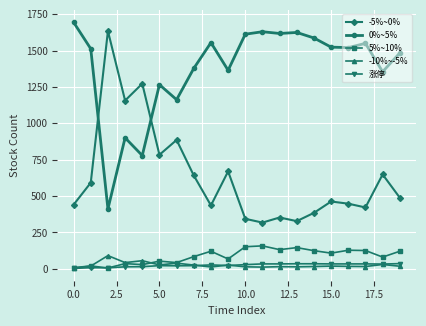

Count the number of data series in this chart.

5